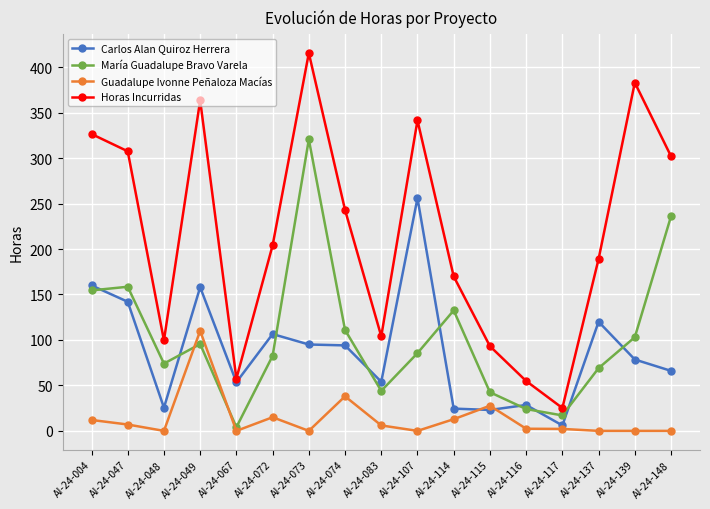

Which series has the largest total across all categories?

Horas Incurridas